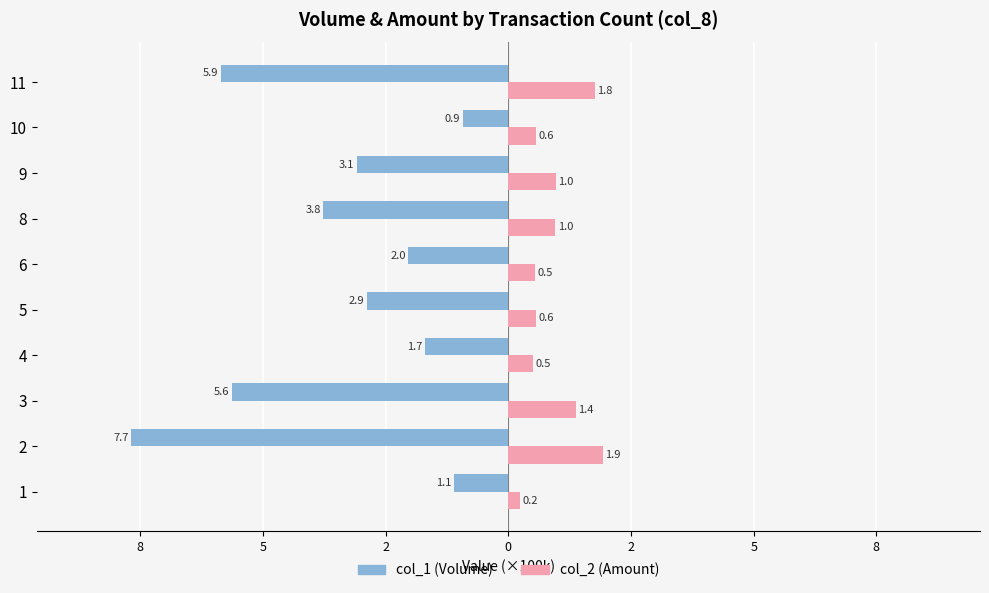

What is the lowest value of the col_1 (Volume) series?

-7.7